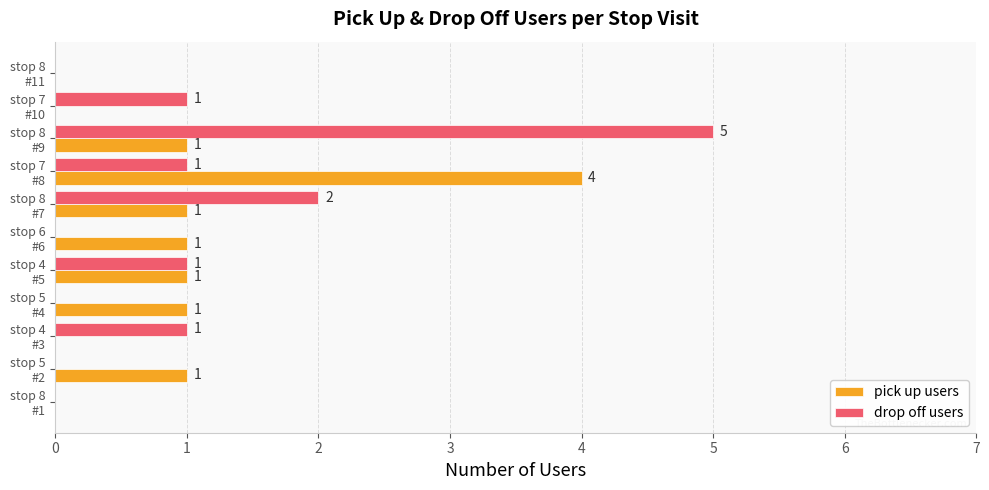

What is the maximum value shown in the chart?

5